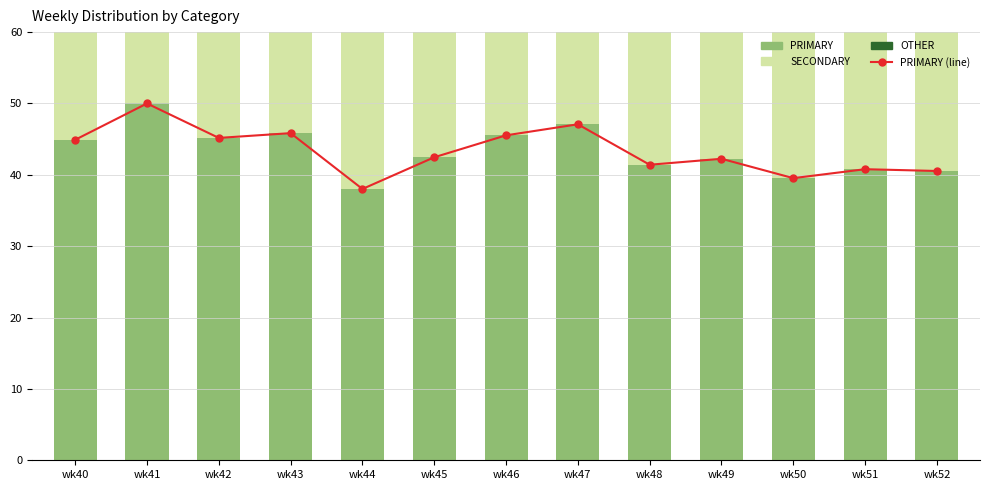

Which series changed the most between wk47 and wk49?

SECONDARY